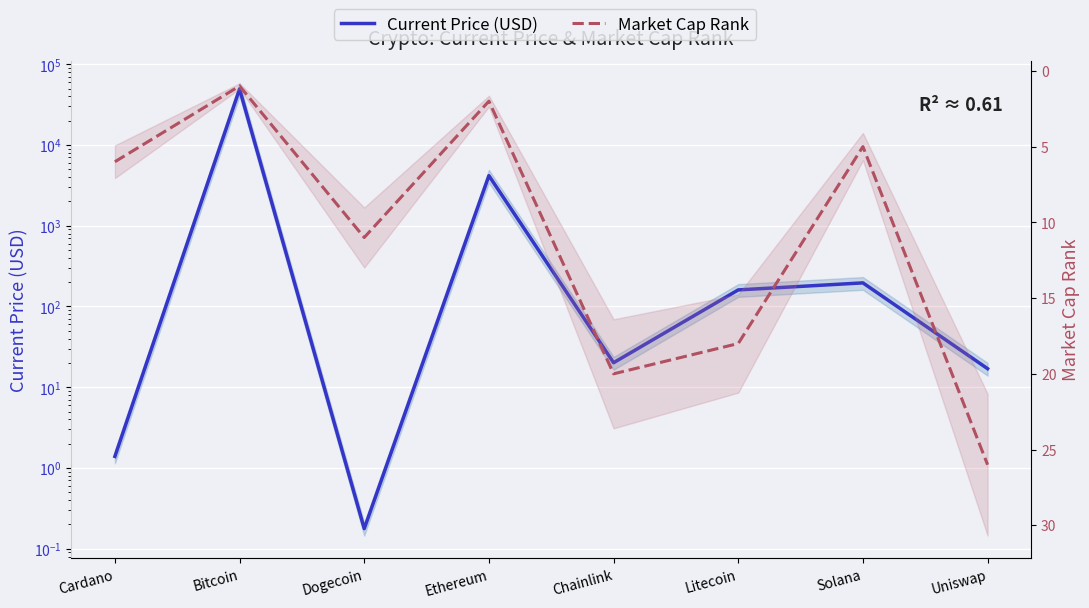

What is the maximum value for Current Price (USD)?

49173.0